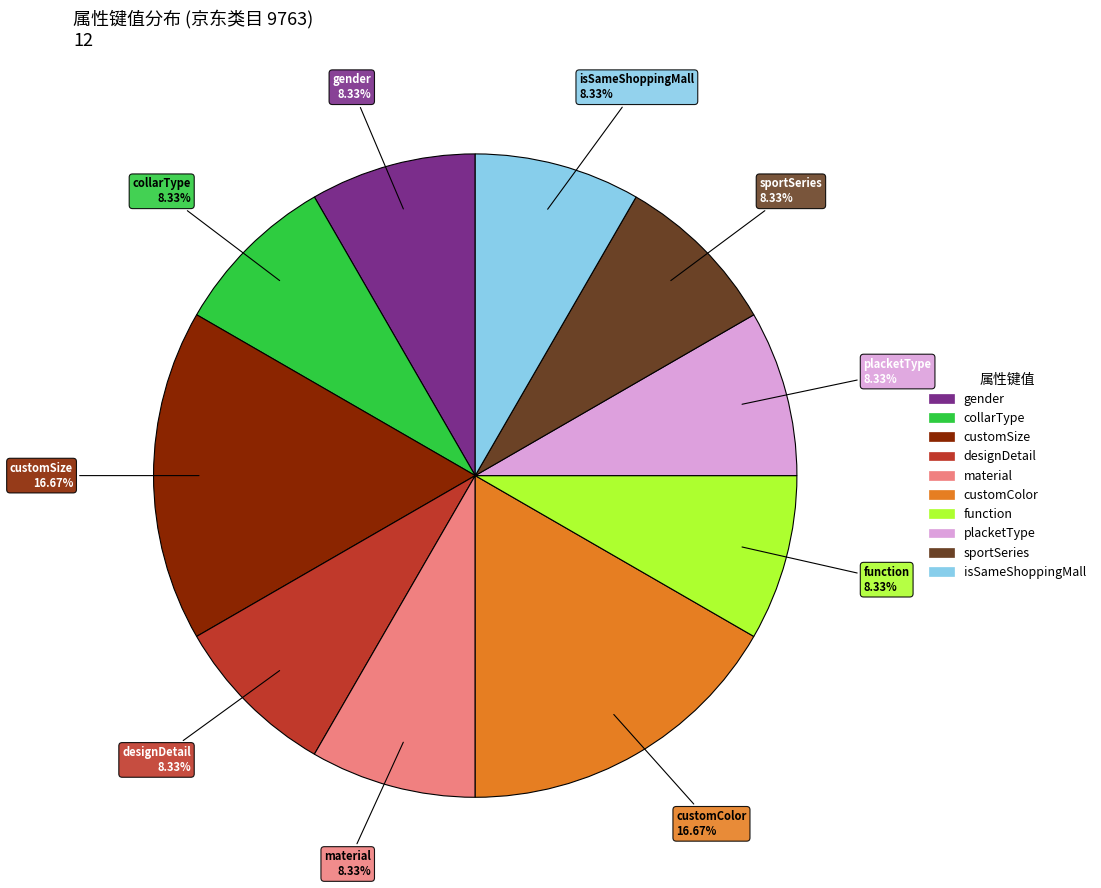

Does any single category account for the majority?

No